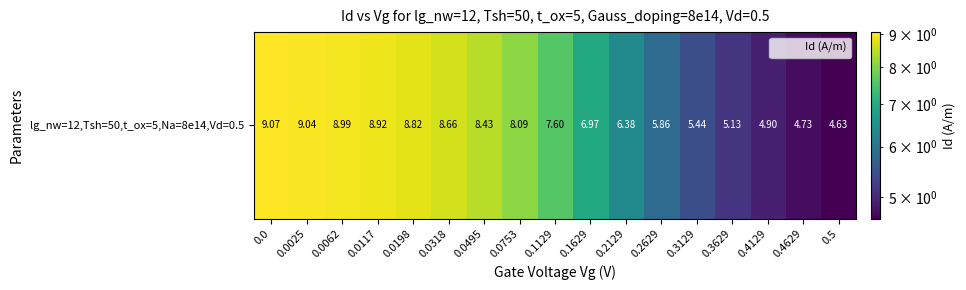

Approximately how many times larger is the value at 0.2629 compared to 0.3129?

1.1